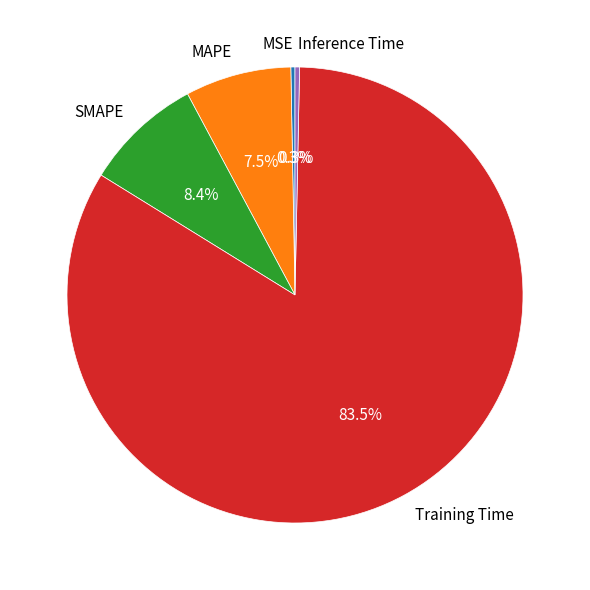

Count the number of slices in the pie.

5